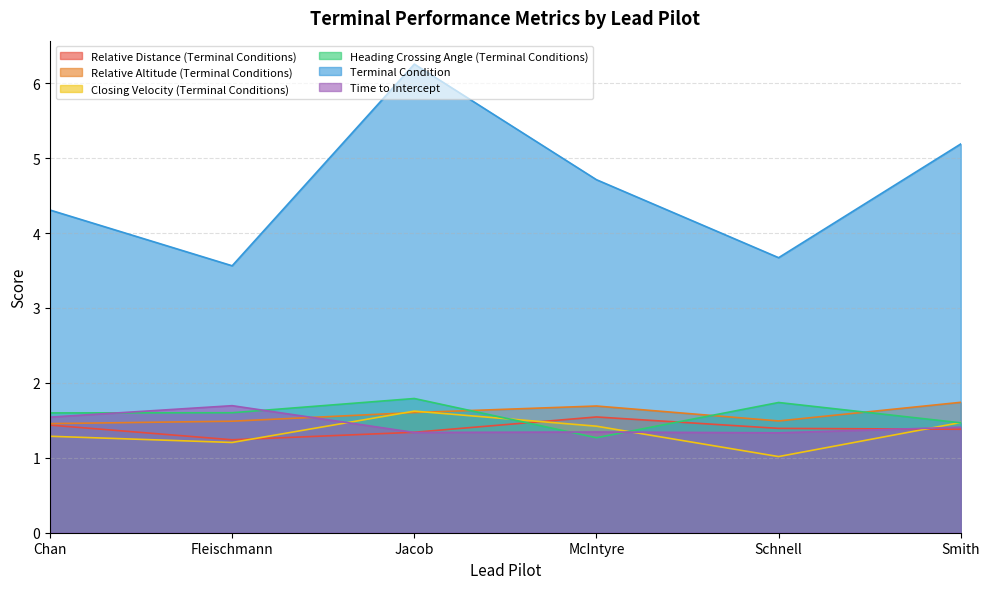

The value of Terminal Condition at Chan is 0.9. True or false?

False